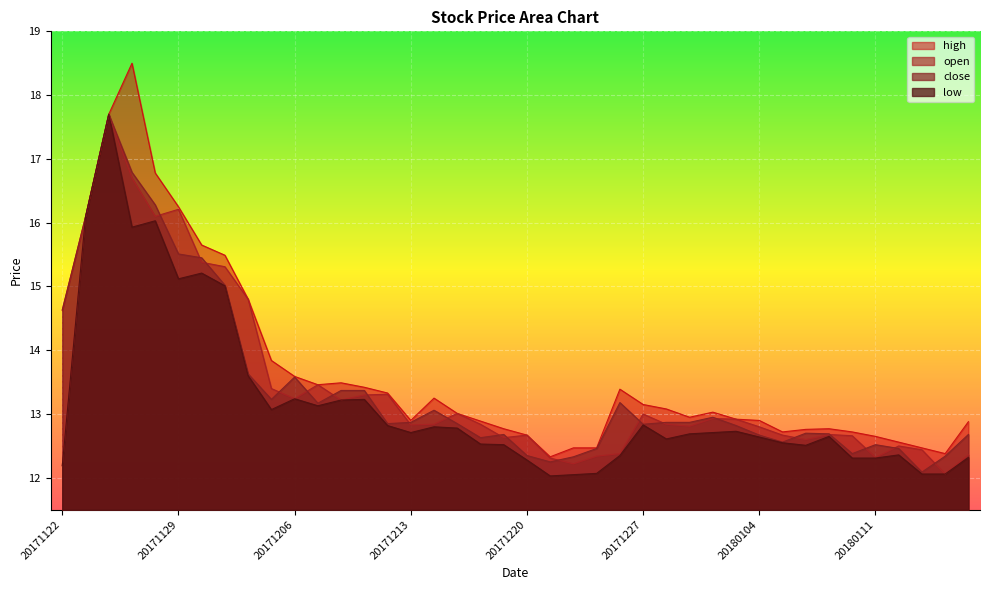

Rank the series by their maximum value, from highest to lowest.

high, open, low, close